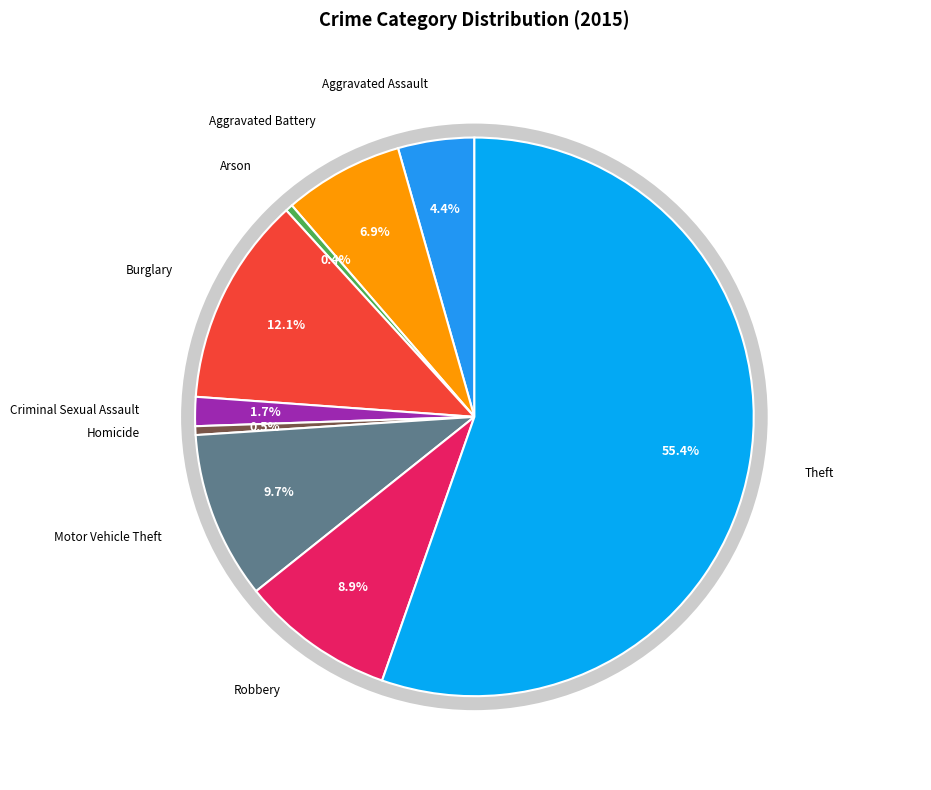

True or false: Motor Vehicle Theft accounts for 10% of the total.

True